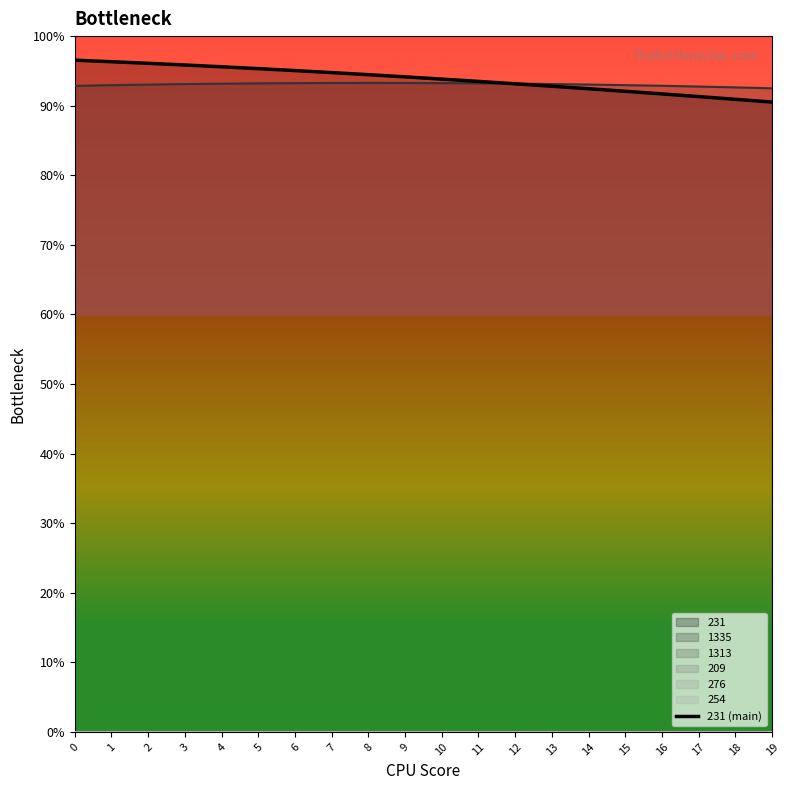

Rank the categories by value from highest to lowest.

0, 1, 2, 3, 4, 5, 6, 7, 8, 9, 10, 11, 12, 13, 14, 15, 16, 17, 18, 19